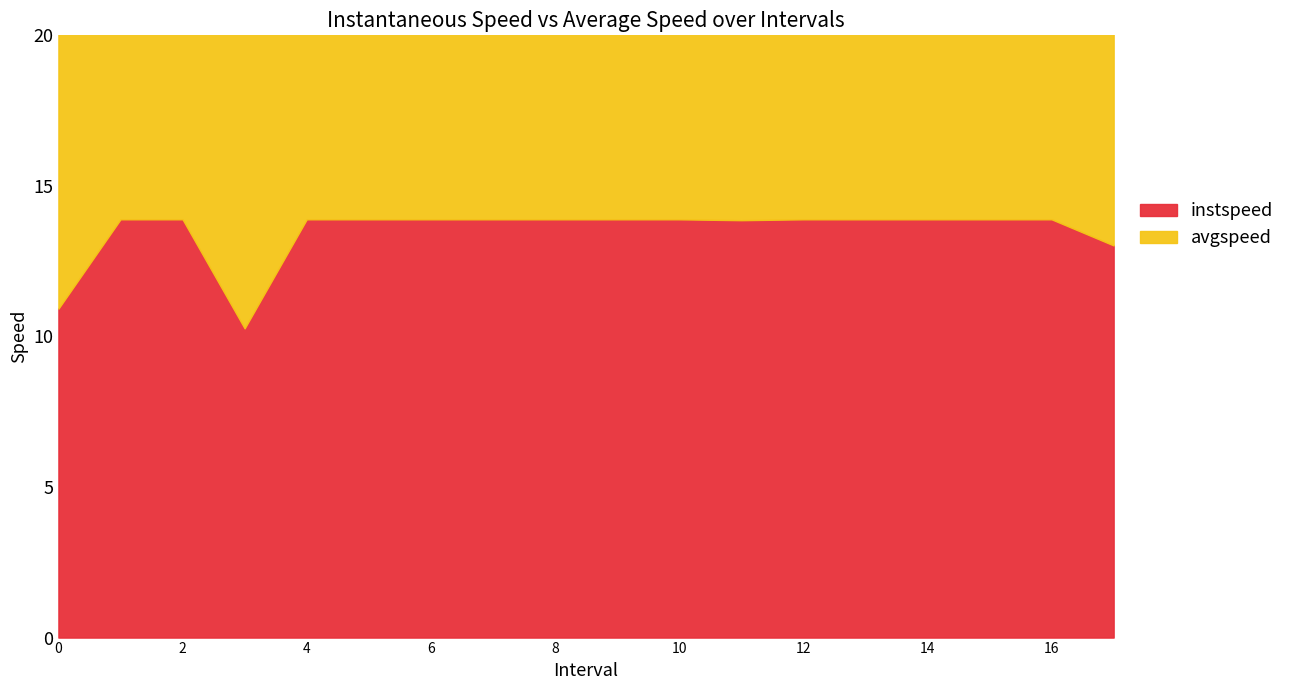

True or false: instspeed has a value of 13.9 at 7.0.

True